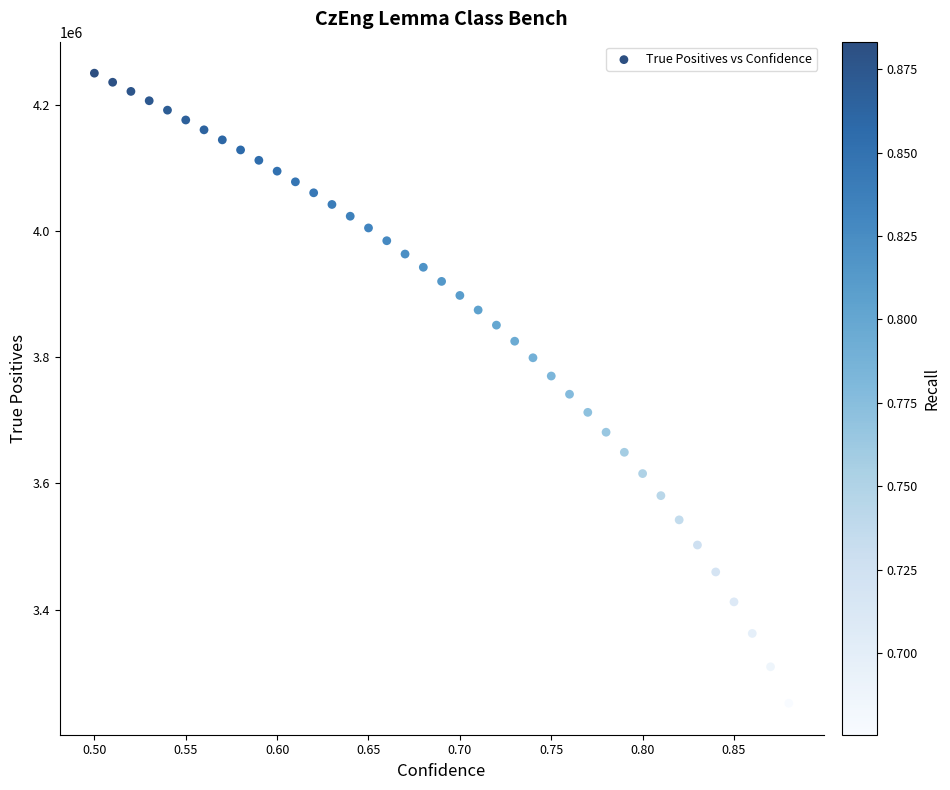

What is the range of Y values (max minus min)?

999930